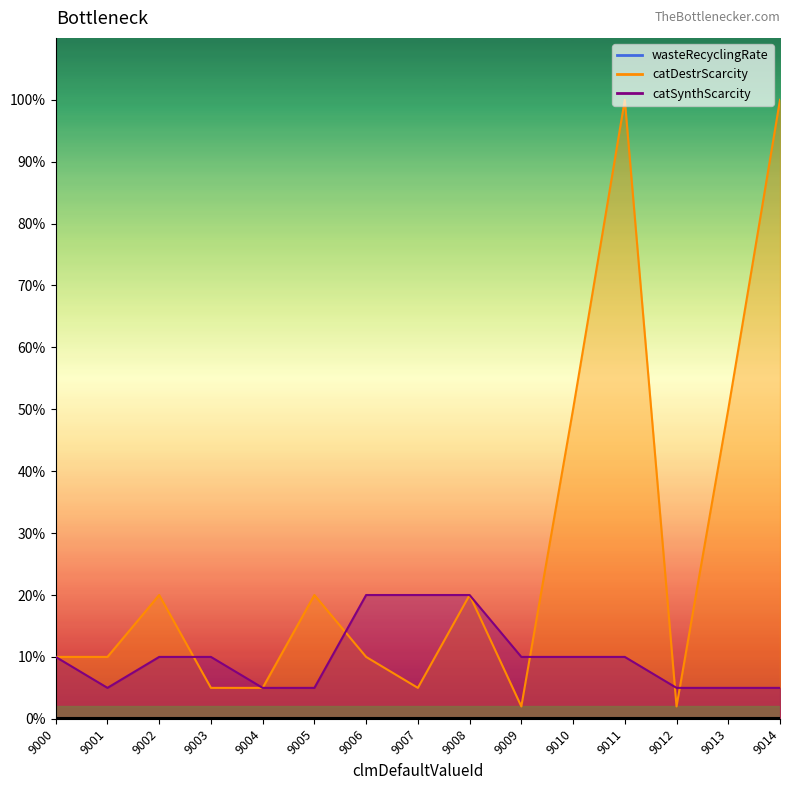

True or false: catSynthScarcity has a value of 3 at 9014.

False